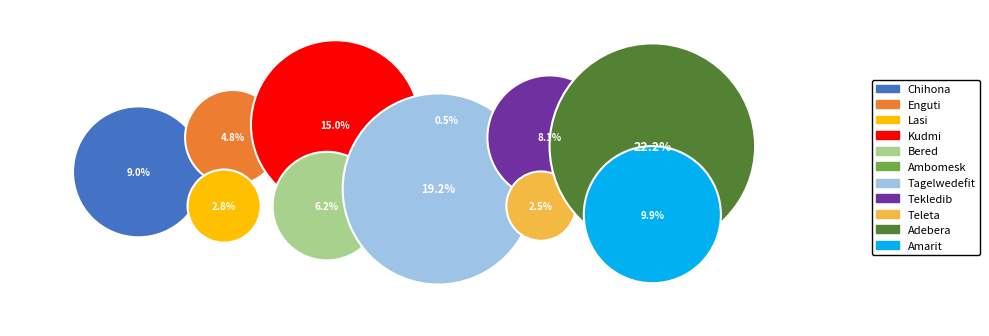

How many slices are in this pie chart?

11